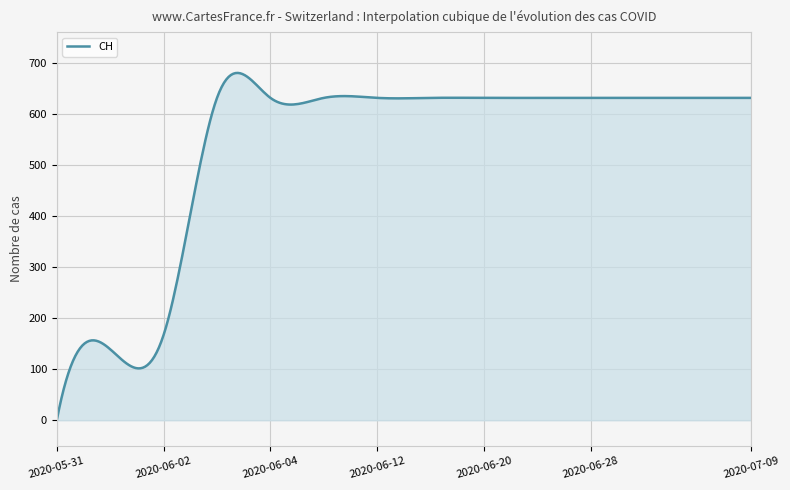

How many lines are shown in the chart?

1